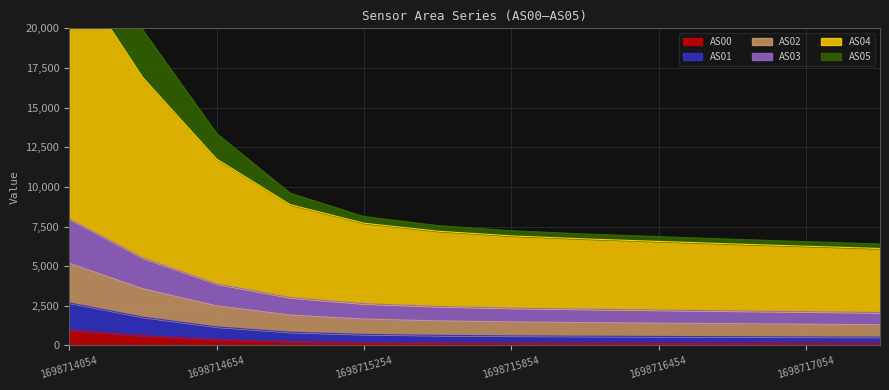

Which label corresponds to the smallest value in the chart?

1698717354